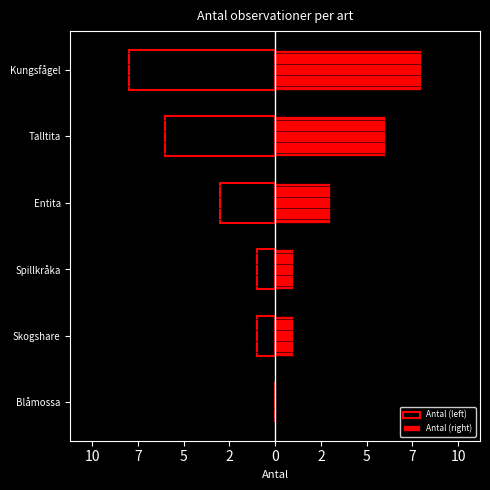

Which series has the largest range (max minus min)?

Antal (left)